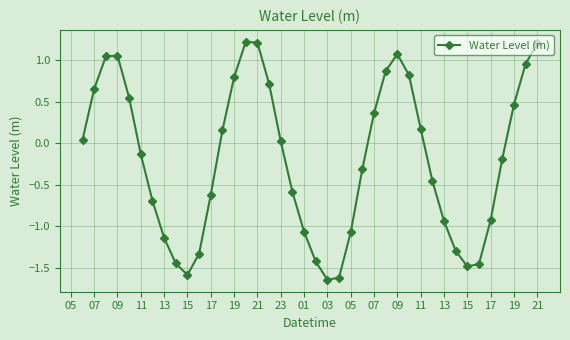

How many negative values are there?

21